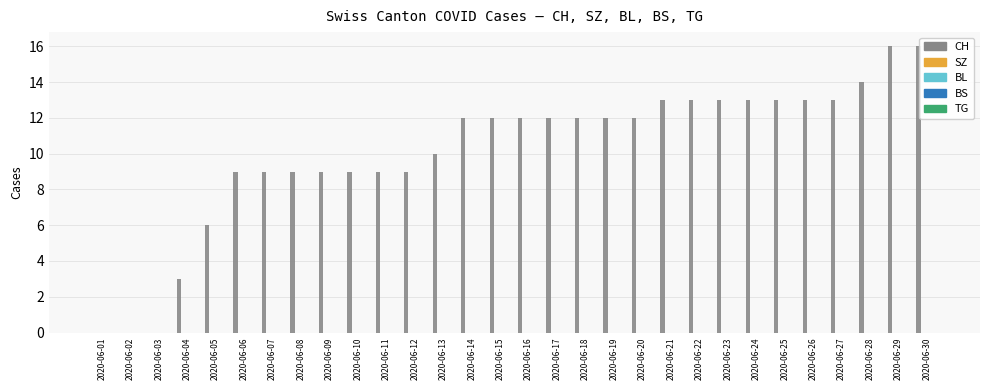

What is the sum of all values?

303